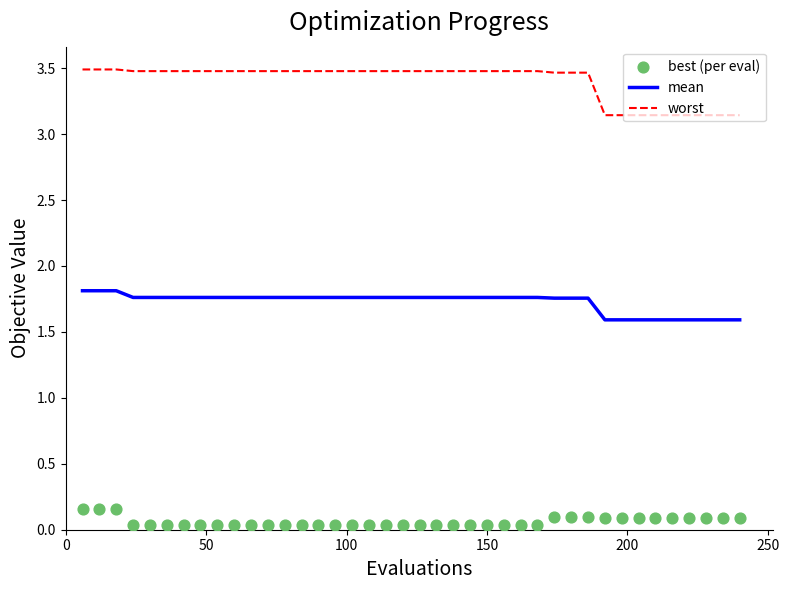

Which series has the widest spread of Y values?

worst